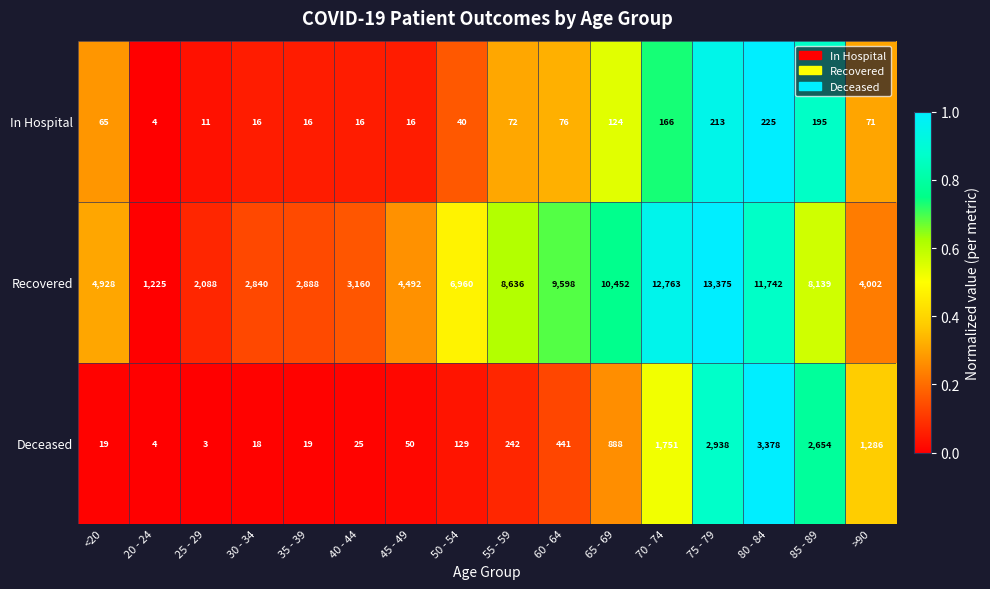

True or false: In Hospital has a value of 213 at 75 - 79.

True